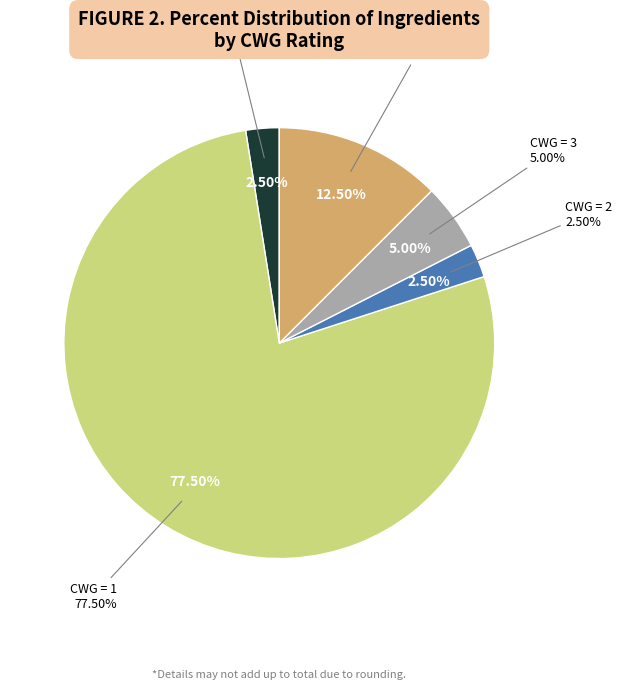

To the nearest percent, what portion does Magnolia Officinalis represent?

2%